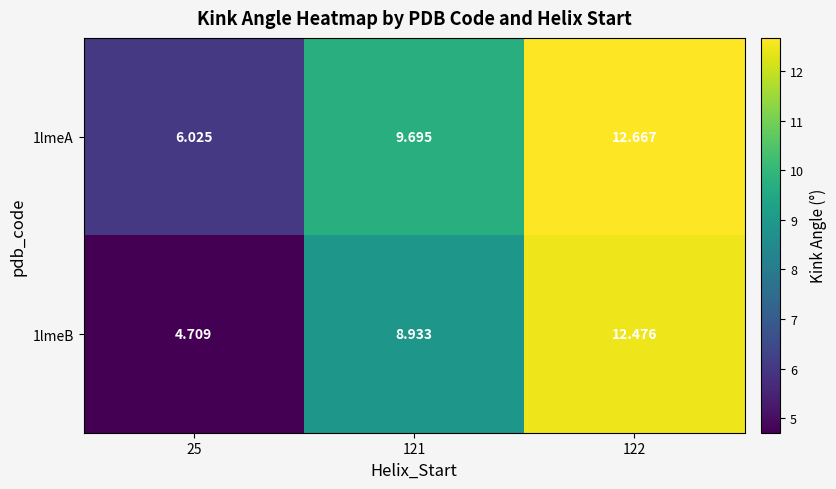

How many series are shown in this chart?

2